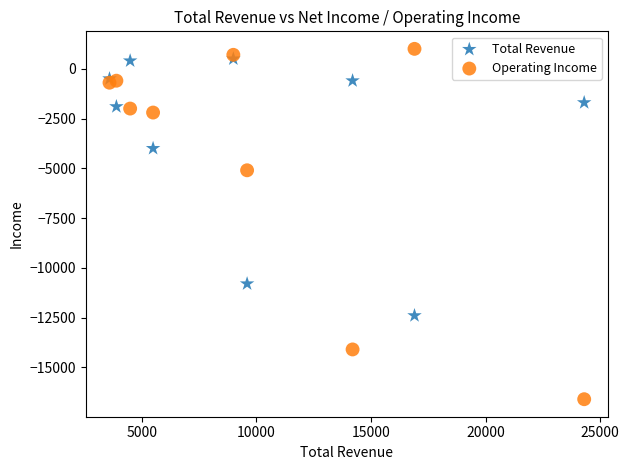

What are all the series names shown in the legend?

Total Revenue, Operating Income